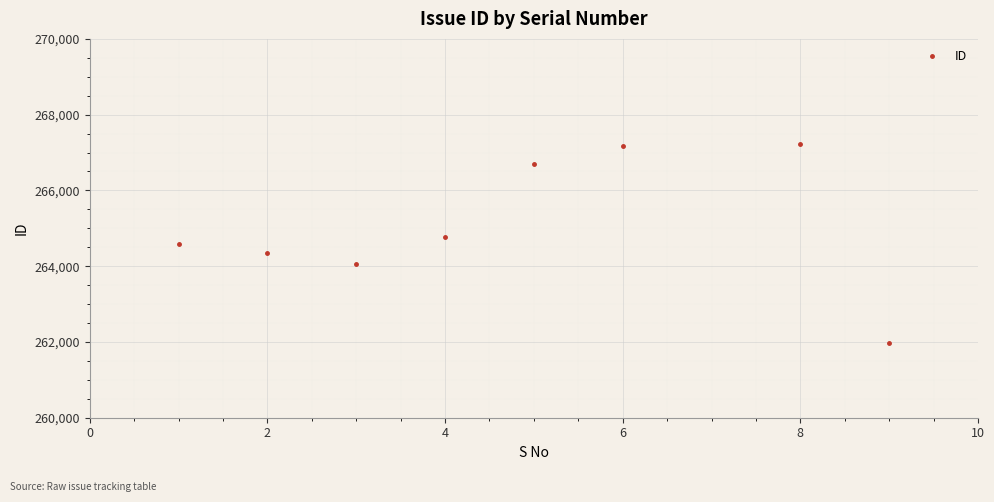

What is the smallest value displayed?

261979